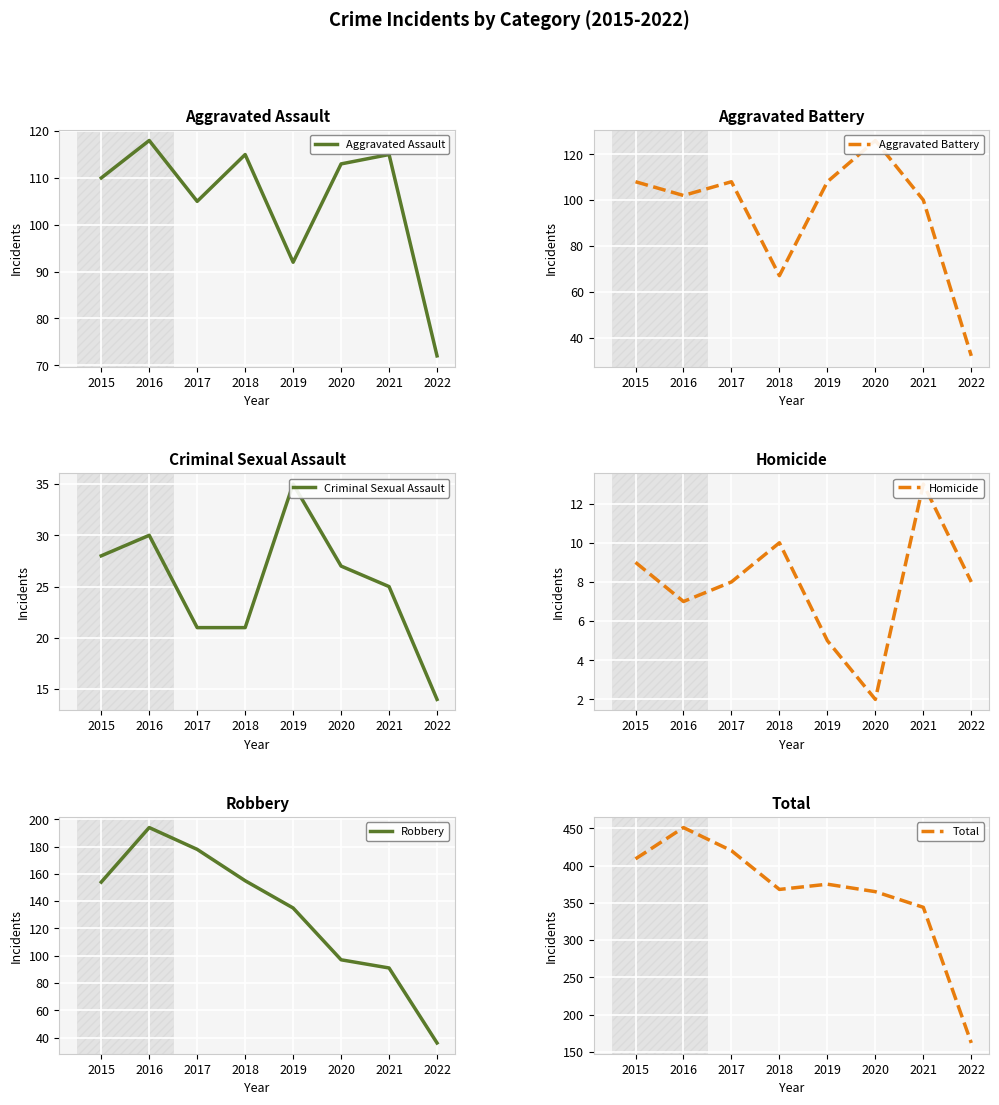

At which category is the sum across all series the highest?

2016